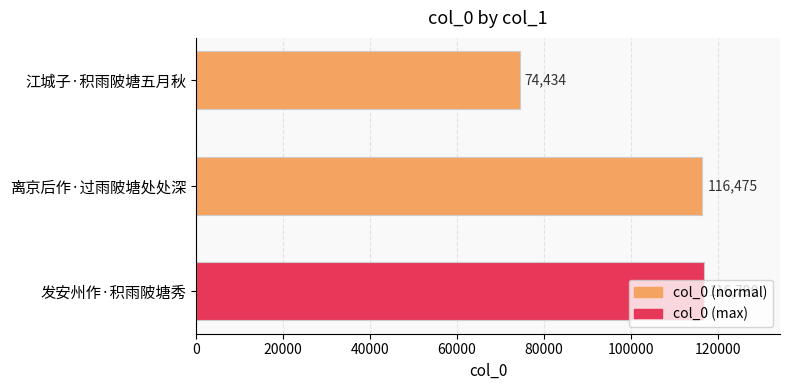

Rank the categories by value from lowest to highest.

江城子·积雨陂塘五月秋, 离京后作·过雨陂塘处处深, 发安州作·积雨陂塘秀